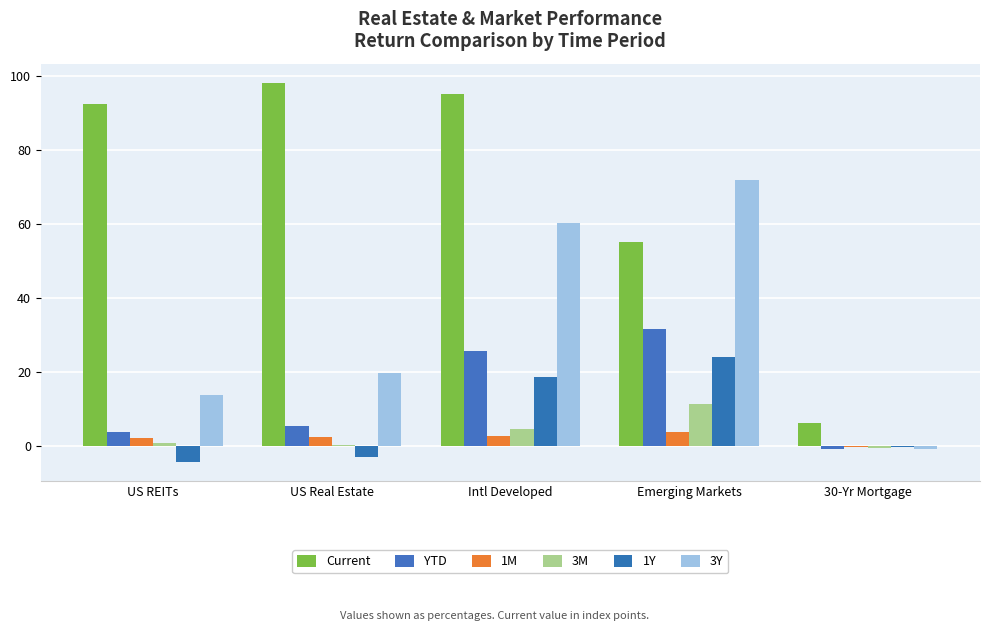

Reading left to right, extract all data points from this chart.

Current: 92.4	98.2	95.0	55.1	6.2
YTD: 3.8	5.5	25.7	31.8	-0.7
1M: 2.2	2.4	2.7	3.7	-0.1
3M: 0.8	0.4	4.7	11.3	-0.5
1Y: -4.4	-3.0	18.6	24.1	-0.2
3Y: 13.8	19.8	60.3	71.9	-0.8